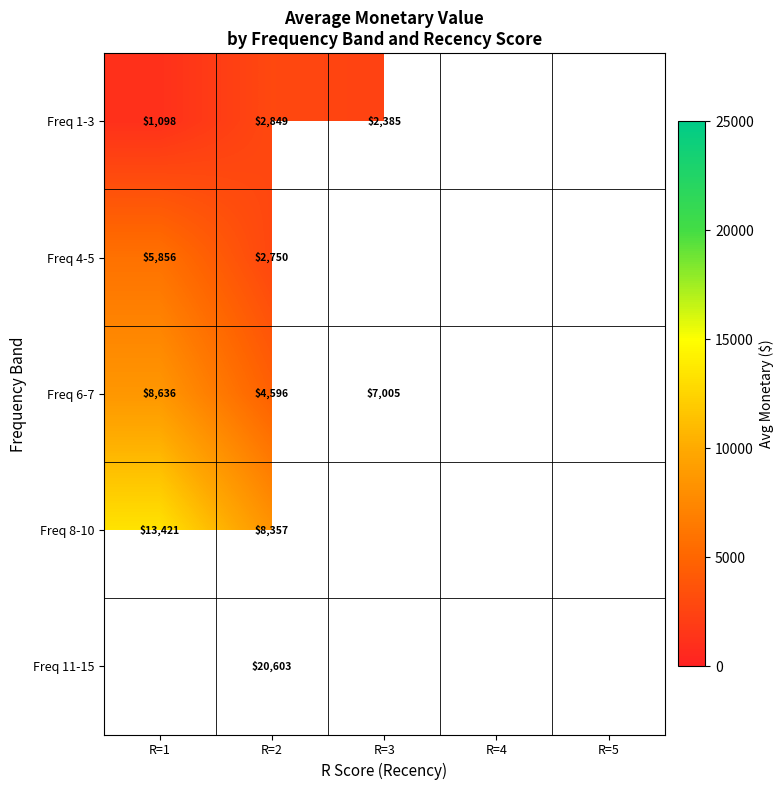

What is the spread (max minus min) of values at R=2?

17853.0